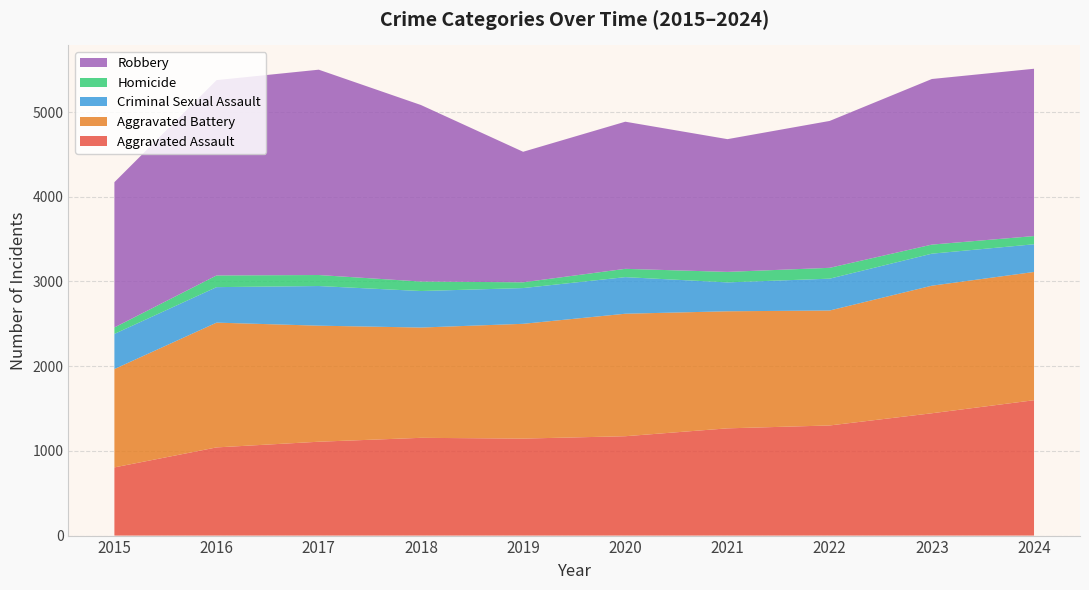

Reading left to right, what are all the values shown in this chart?

Aggravated Assault: 805	1041	1108	1154	1145	1173	1266	1300	1444	1598
Aggravated Battery: 1161	1473	1370	1302	1355	1446	1382	1357	1506	1514
Criminal Sexual Assault: 415	419	468	431	422	432	341	376	378	327
Homicide: 76	138	130	112	68	98	124	128	107	97
Robbery: 1715	2306	2424	2084	1541	1737	1567	1734	1955	1975